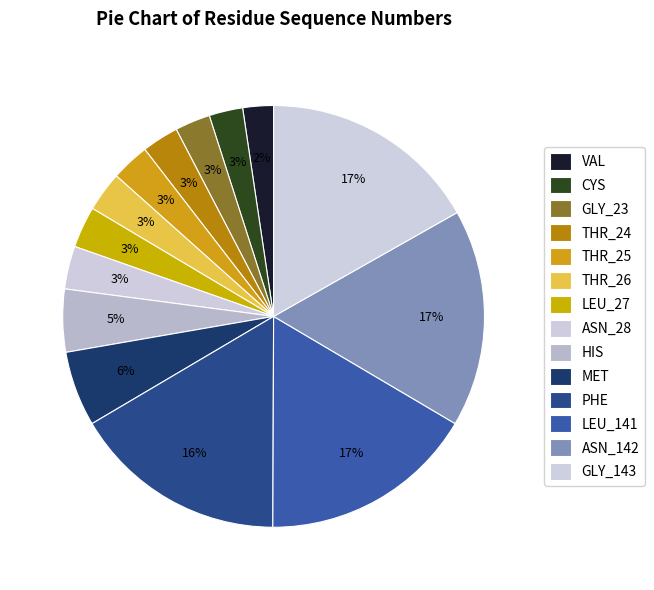

Count the number of slices in the pie.

14